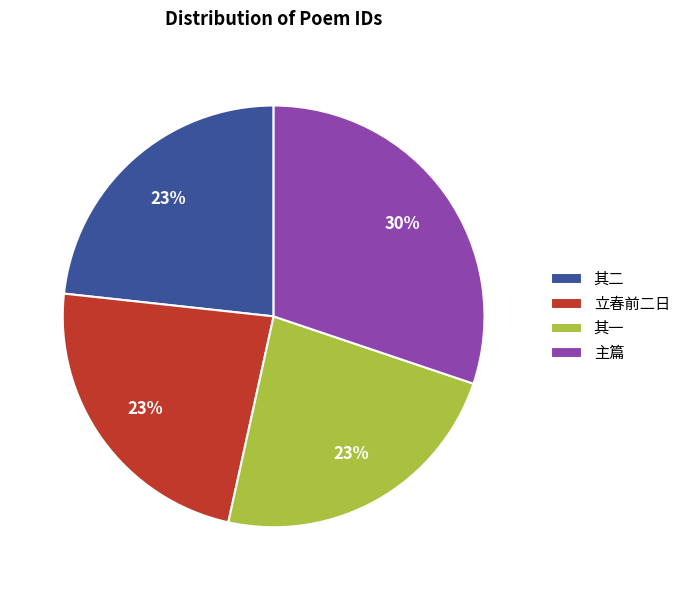

What is the ratio of the value at 立春前二日 to the value at 其一?

1.0